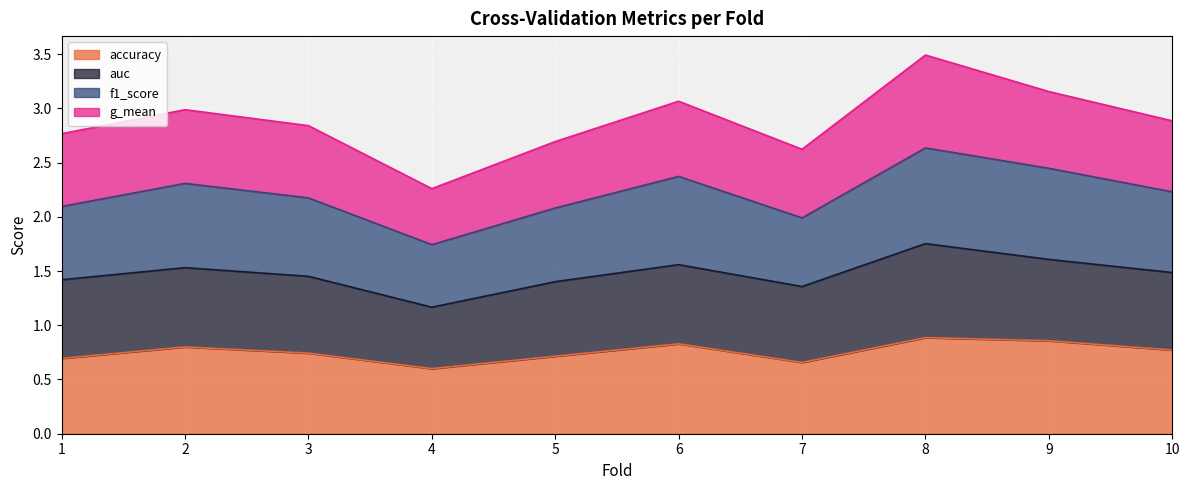

Is it true that accuracy equals 0.3 at 2?

False